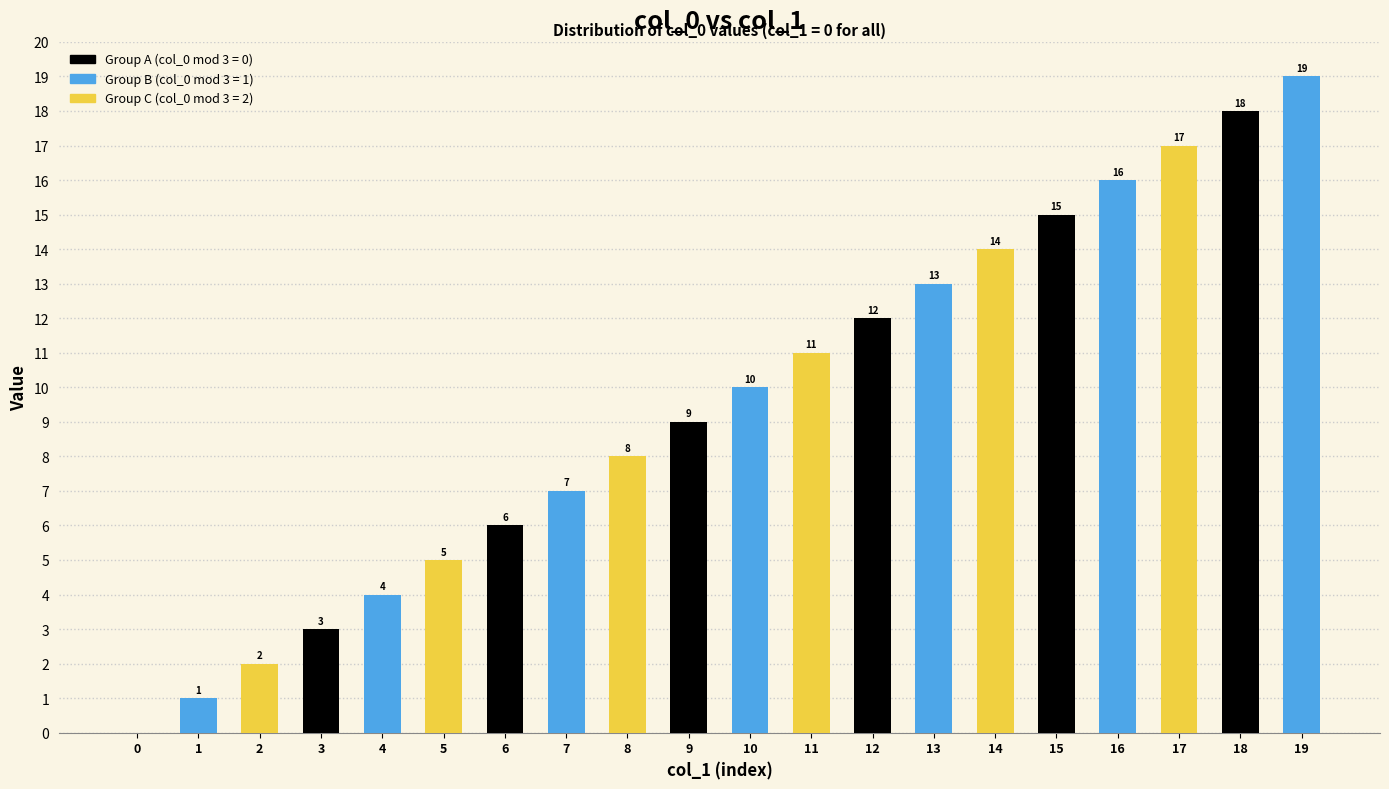

What is the maximum value shown in the chart?

19